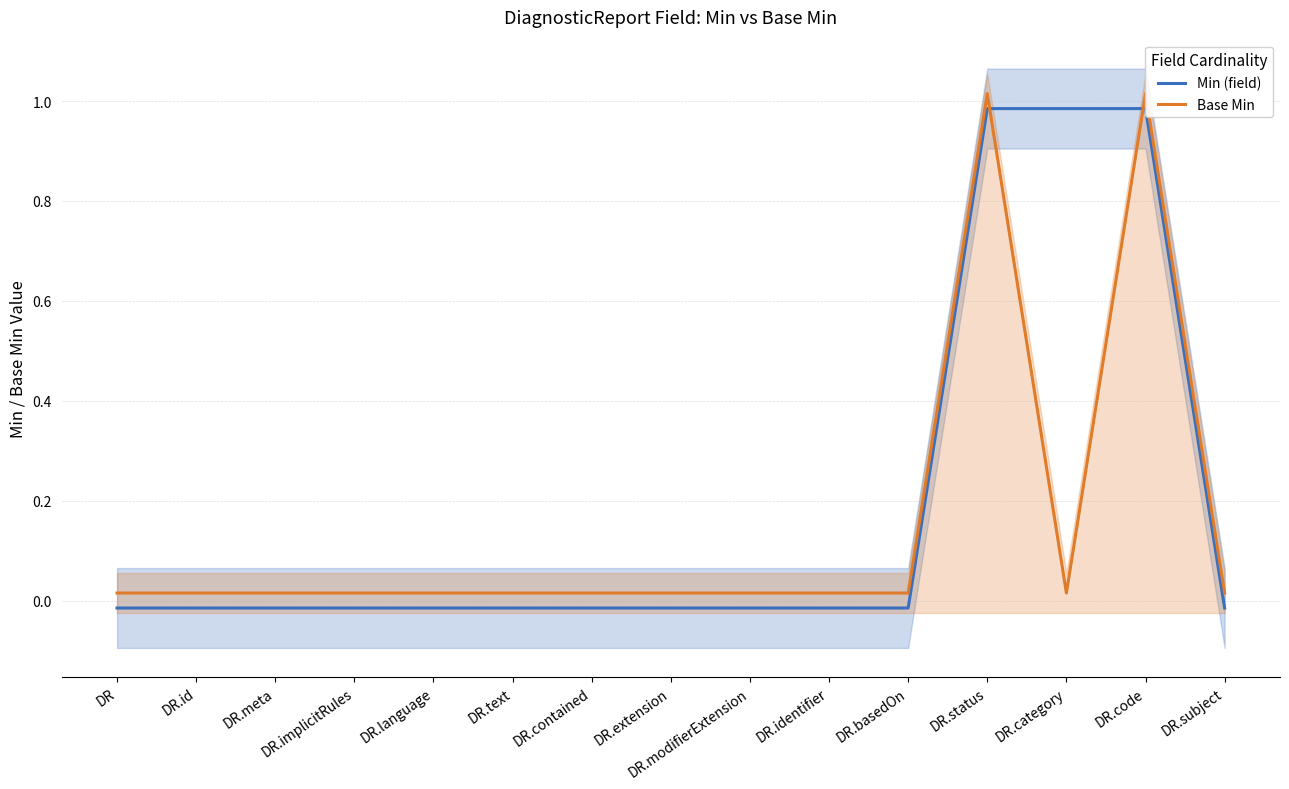

The value of Min (field) at DR.category is 1.0. True or false?

True